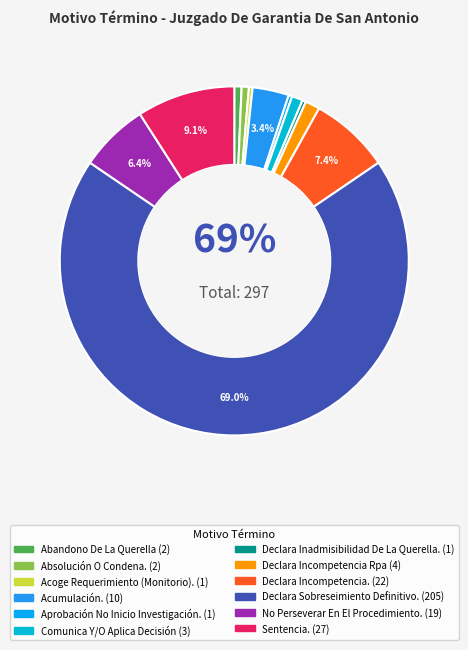

Is there any slice that represents more than half of the pie?

Yes